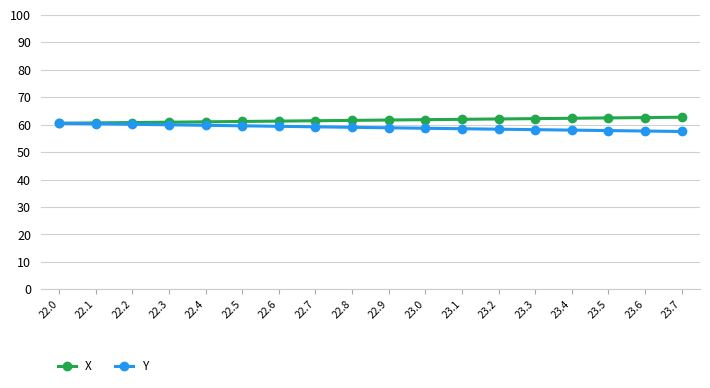

What position from the right is 22.5?

13